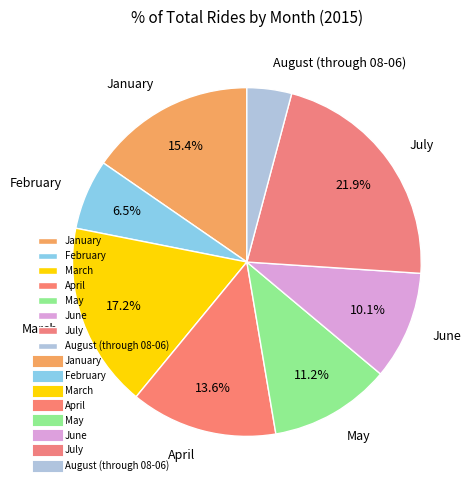

What percentage is the May slice, to the nearest percent?

11%